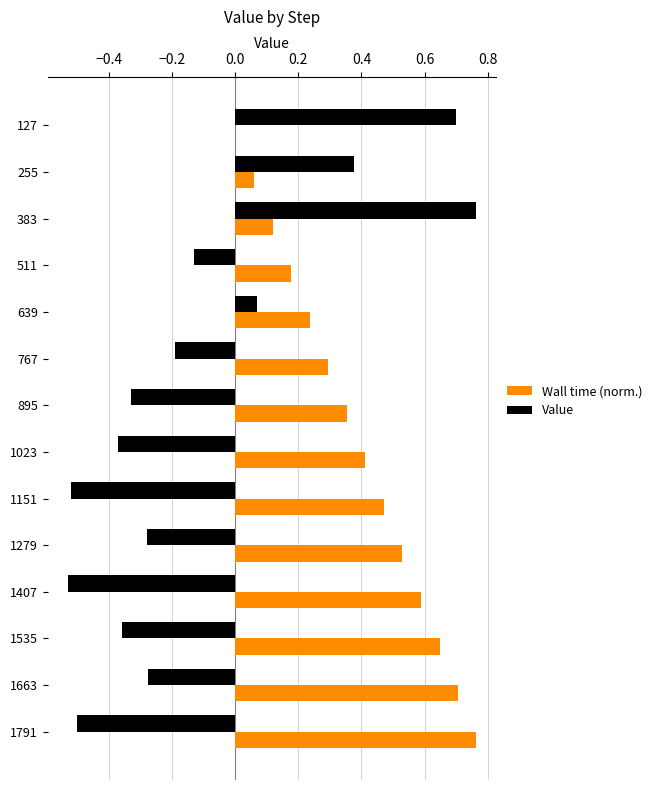

Between 1151 and 1663, which series saw the biggest shift?

Value